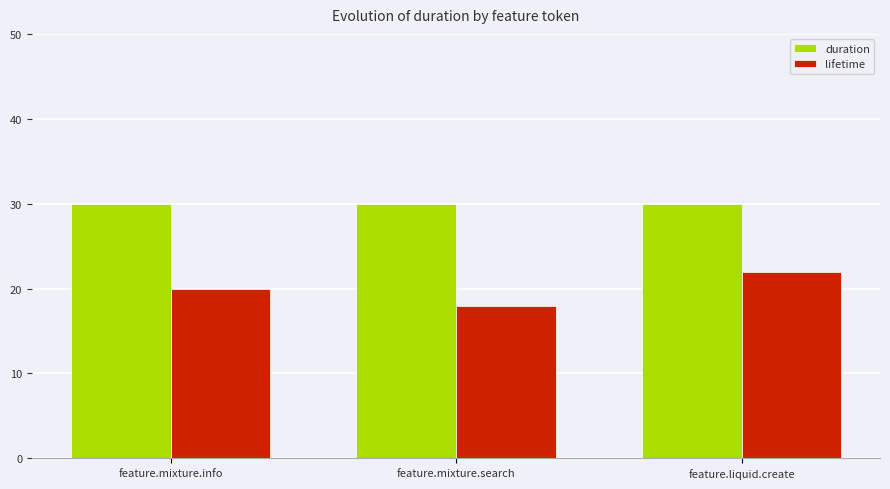

Rank the series by their average value, from highest to lowest.

duration, lifetime